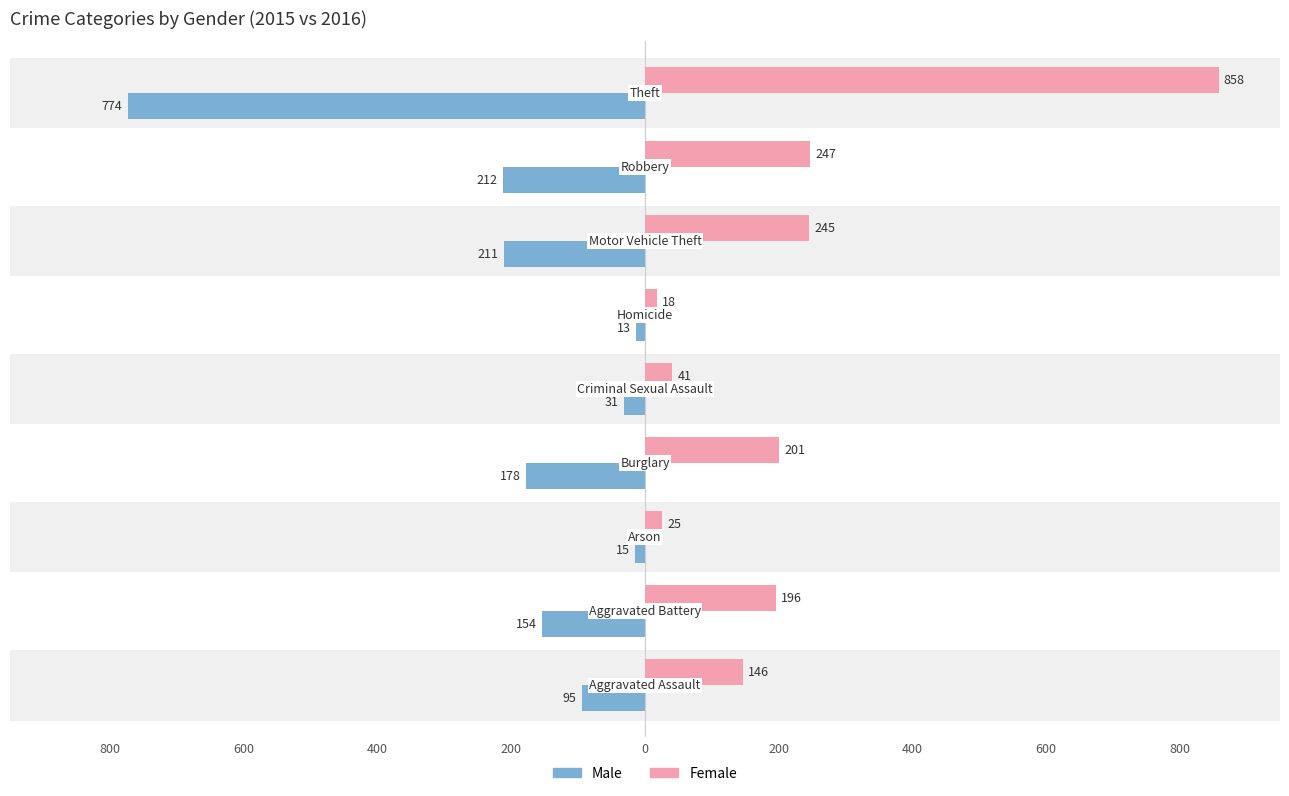

List the series in order of their overall mean, lowest first.

Male, Female